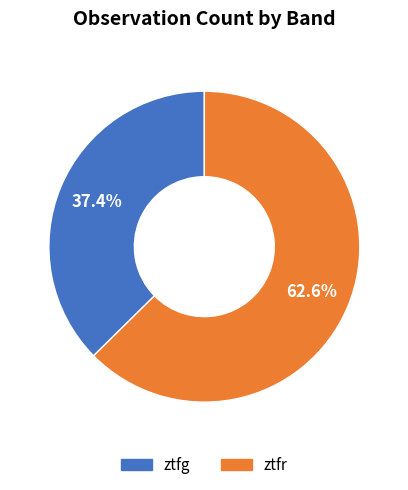

Rank the categories by value from lowest to highest.

ztfg, ztfr